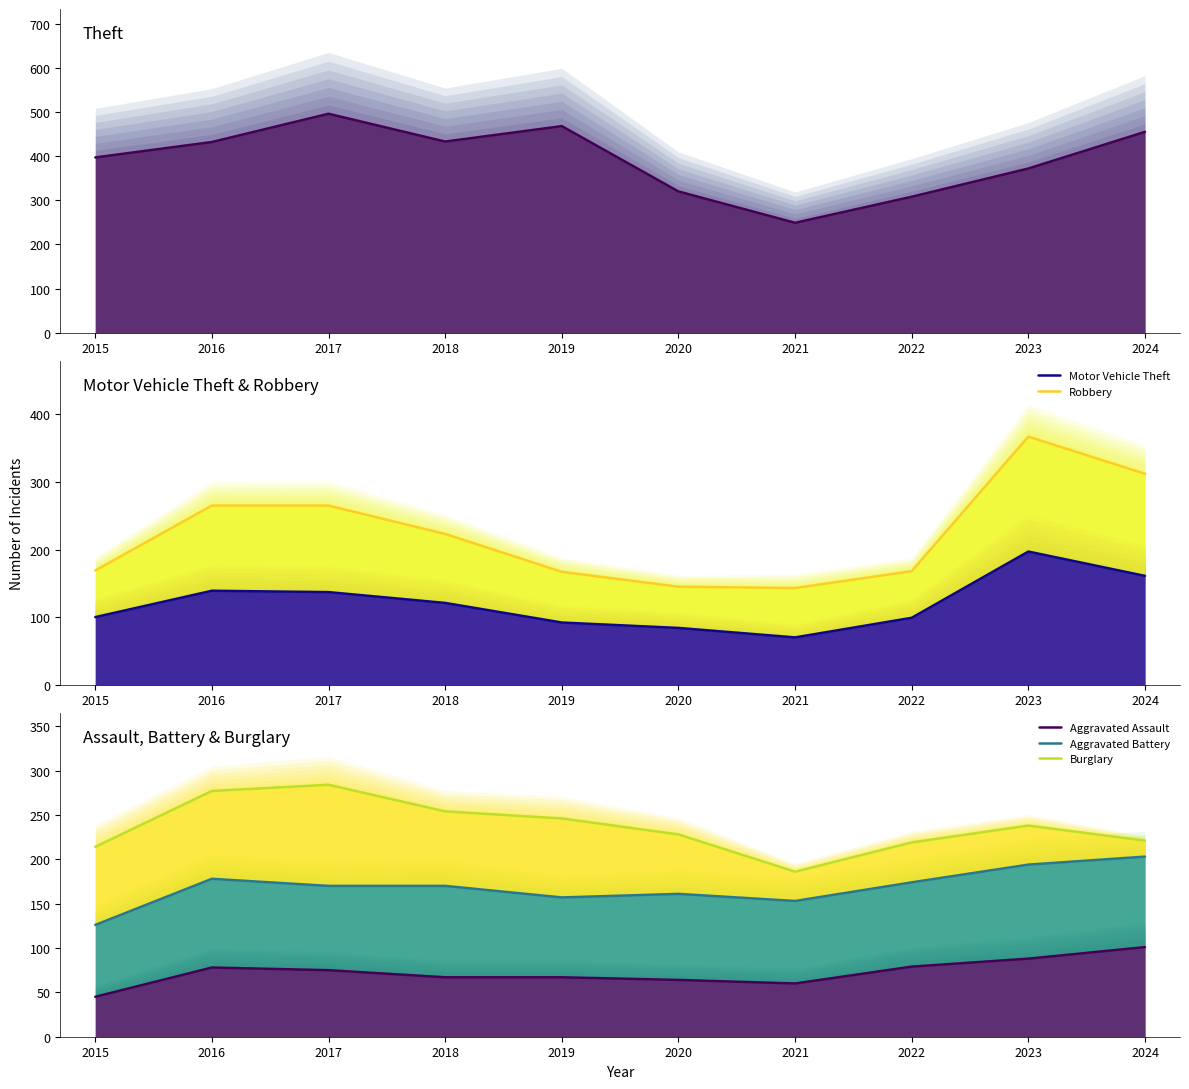

How many lines are shown in the chart?

6